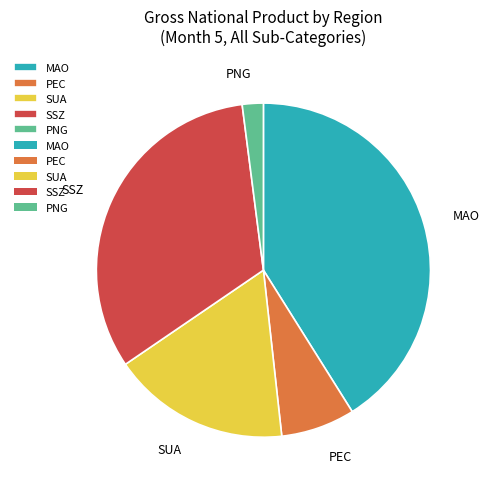

How many segments does this pie chart have?

5